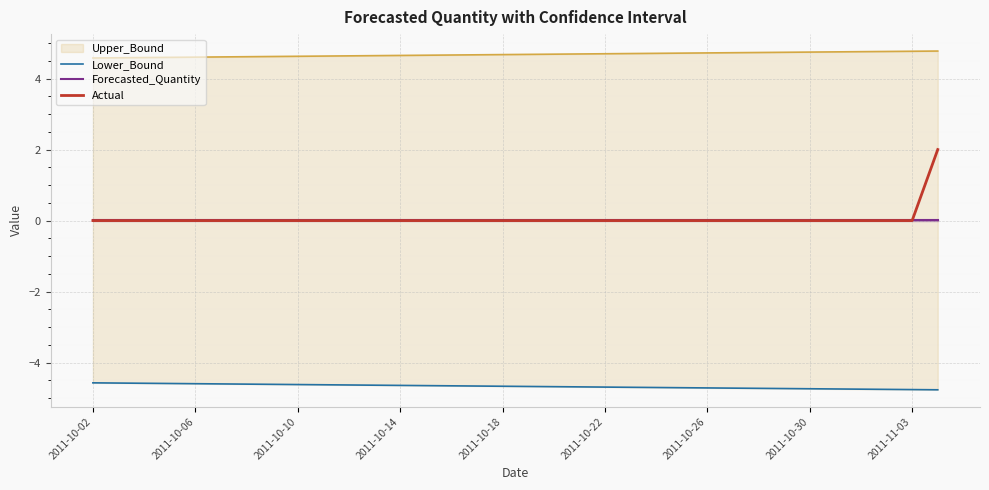

What is the highest value of the Actual series?

2.0